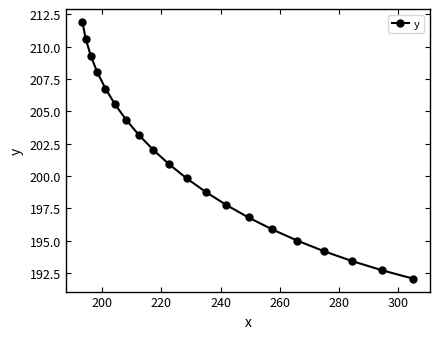

What is the minimum value shown in the chart?

192.0